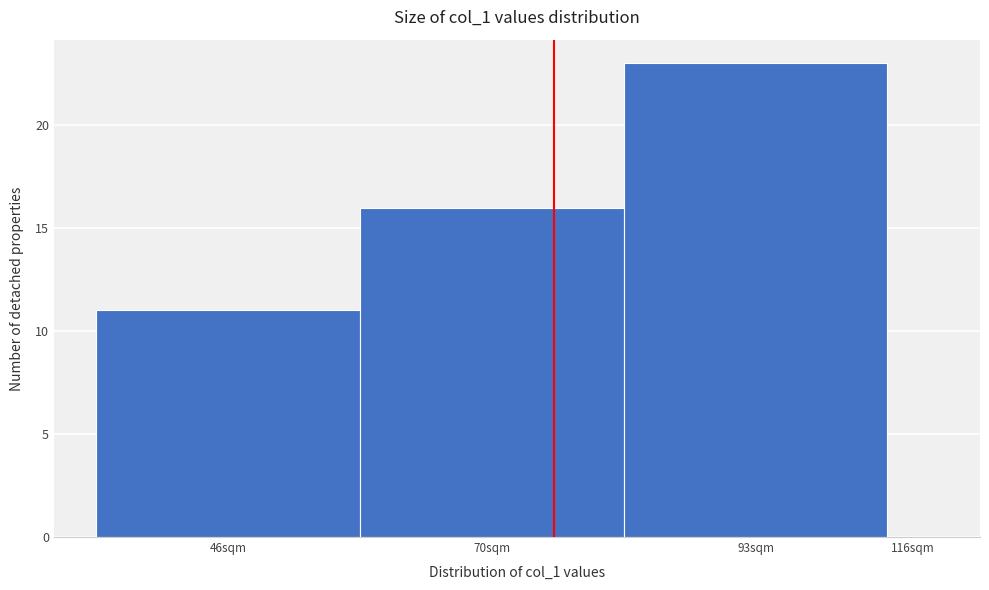

Reading right to left, list all the values displayed in this chart.

116sqm=0	93sqm=23	70sqm=16	46sqm=11